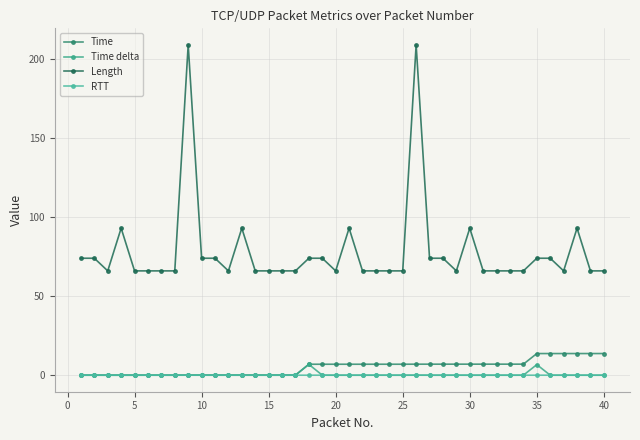

At which label does Time reach its peak?

40